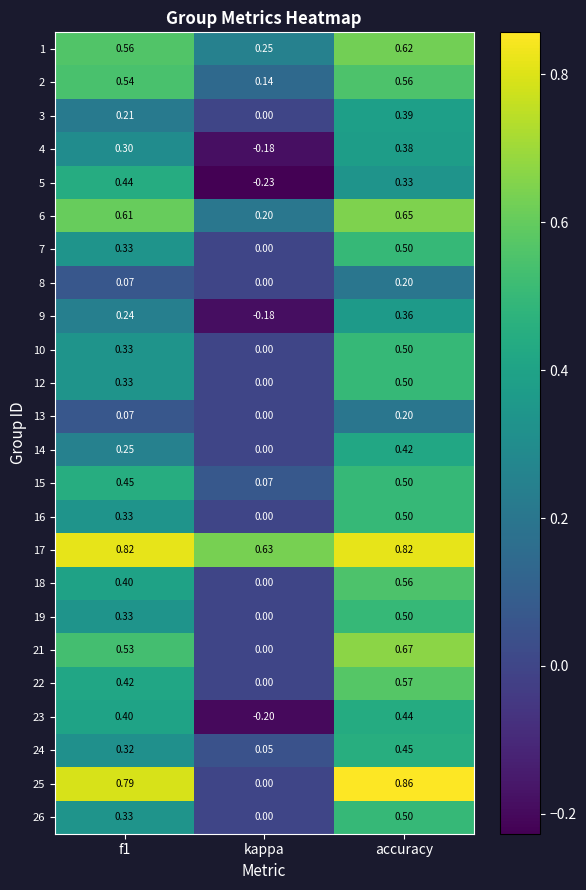

Which category has the lowest value in the 21 series?

kappa